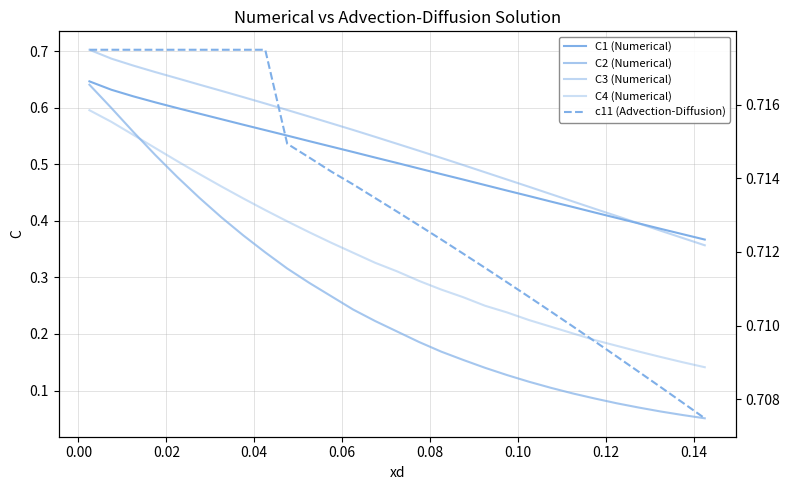

Is the value of C1 (Numerical) at 0.10 greater than the value of C2 (Numerical) at 10?

Yes